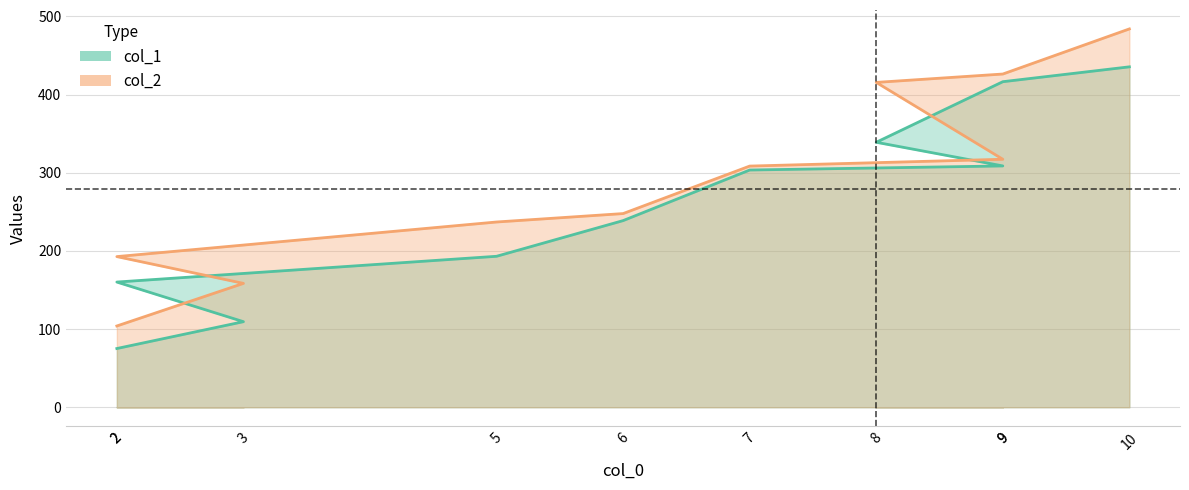

Reading left to right, transcribe all the data shown in this chart.

col_1: 75.2	109.5	160.2	193.2	238.8	303.6	308.8	339.1	416.6	435.6
col_2: 104.0	158.5	192.8	237.0	247.8	308.6	317.3	415.7	426.4	484.1